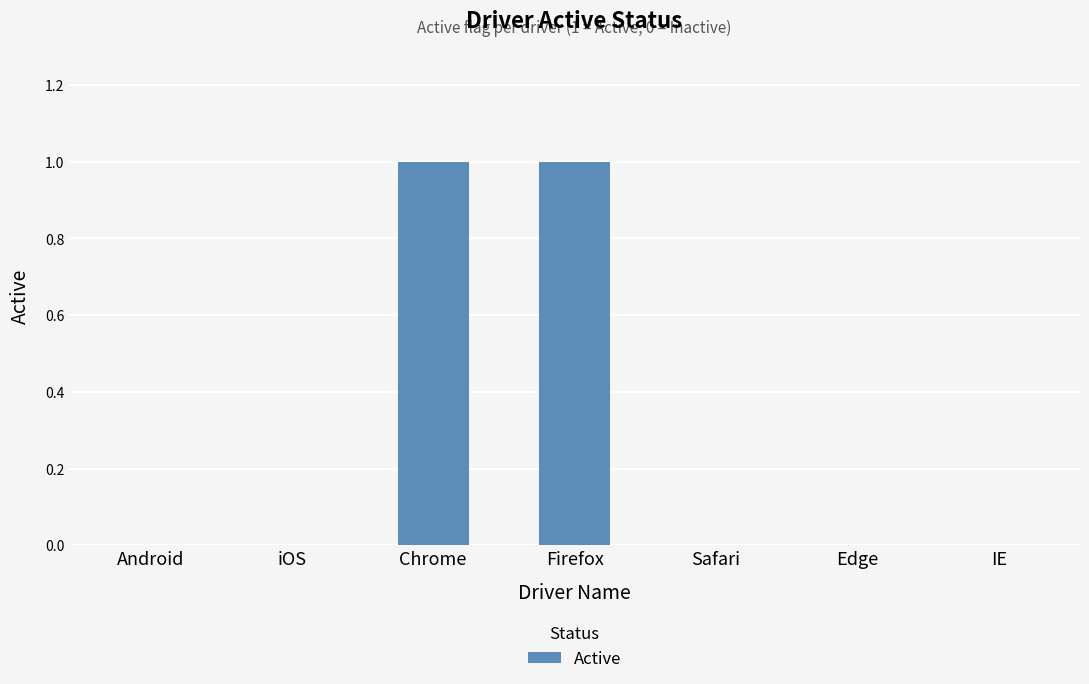

The value at Android is 0. True or false?

True